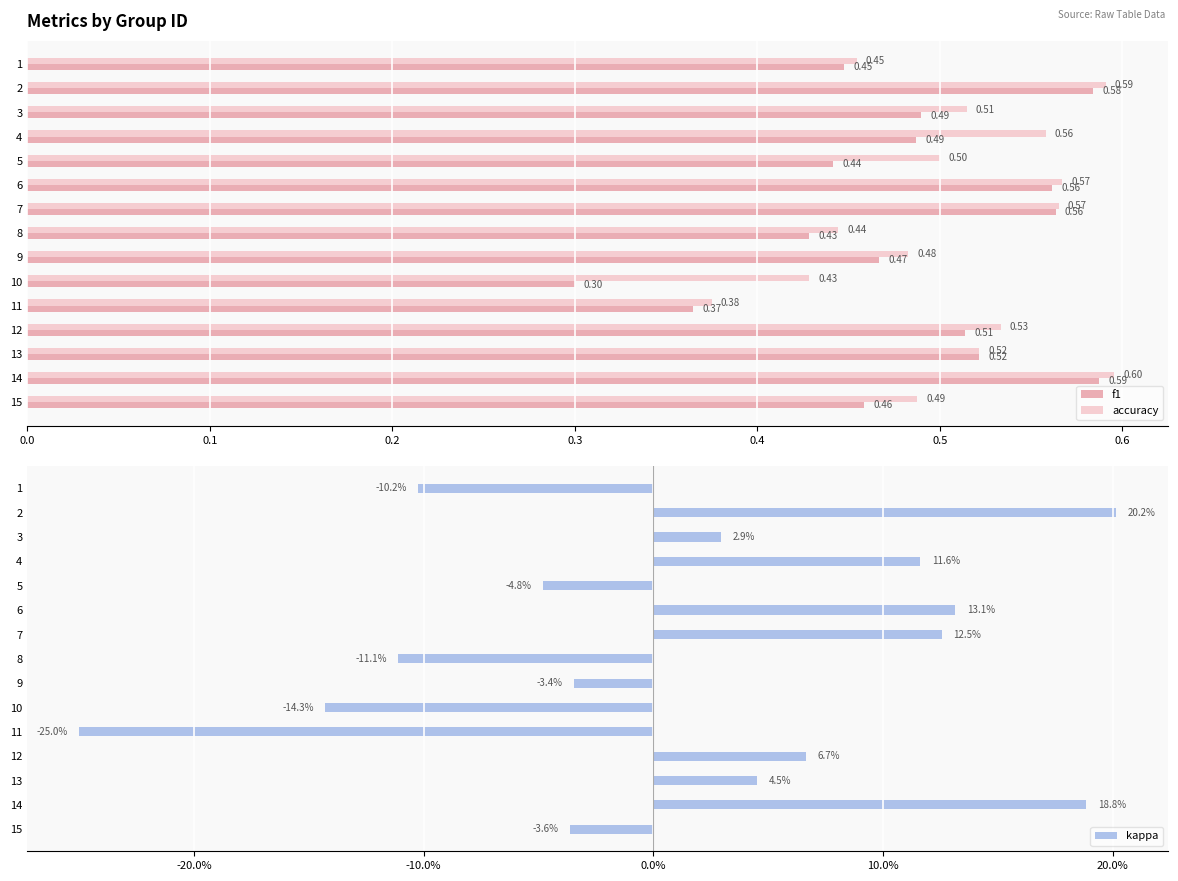

At which label is accuracy closest to 0?

11